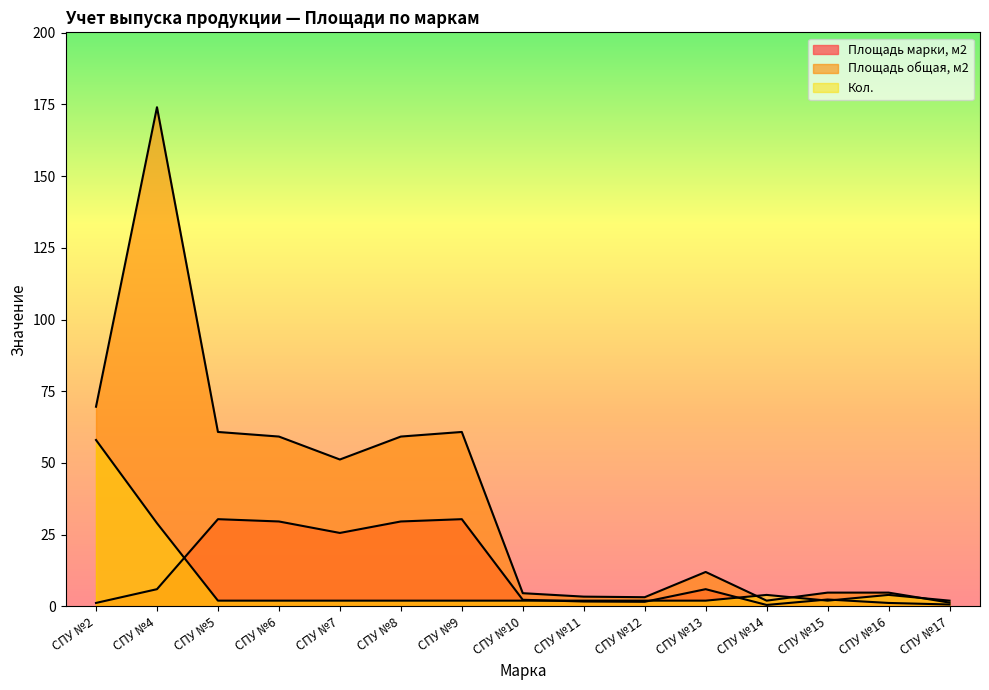

At which category does Кол. reach its first local peak?

CПУ №14